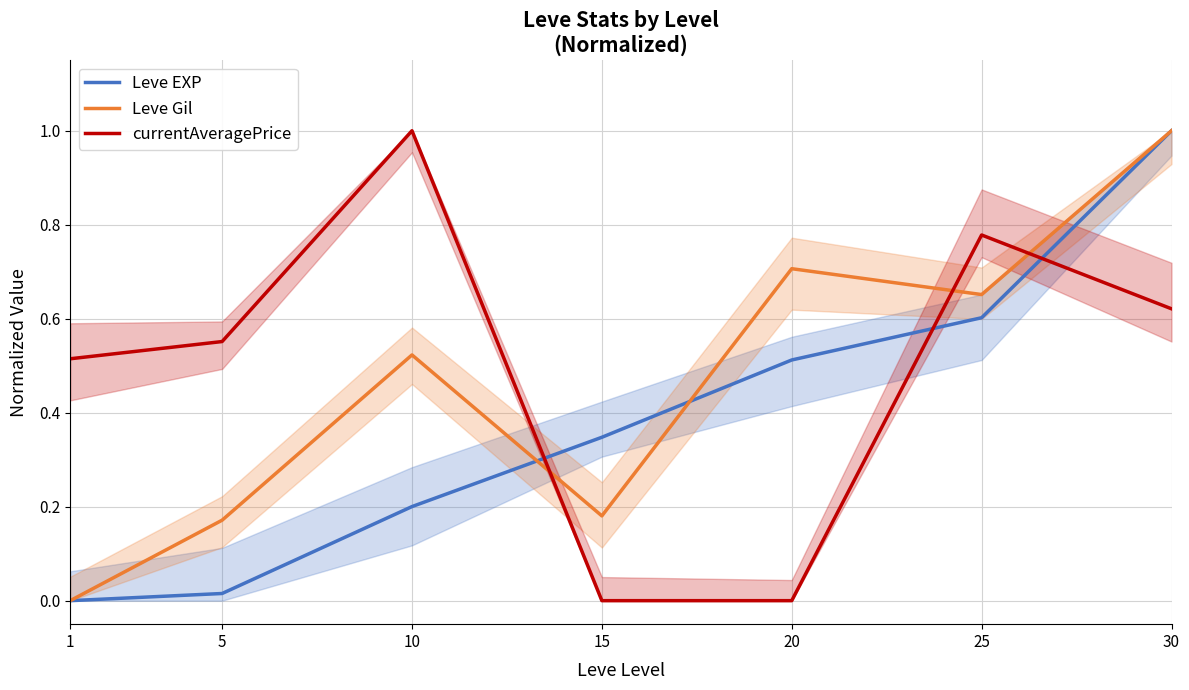

List the labels in order of Leve Gil value, smallest first.

1, 5, 15, 10, 25, 20, 30